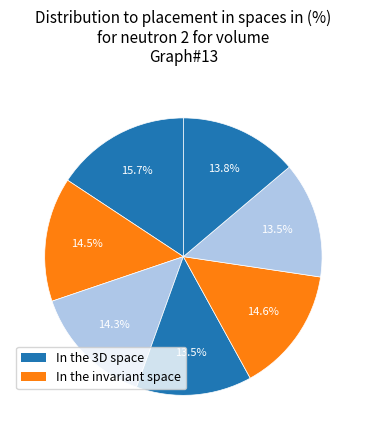

How many slices are in this pie chart?

7